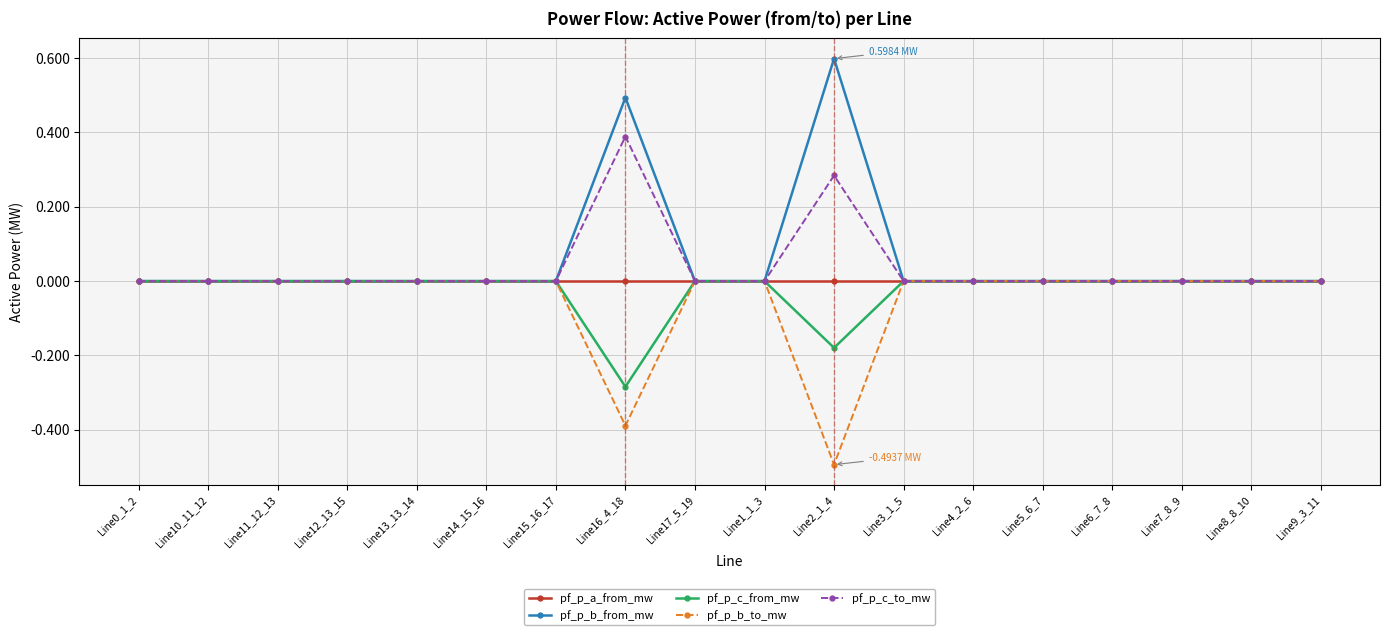

Is the value of pf_p_b_from_mw at Line4_2_6 greater than the value of pf_p_b_to_mw at Line2_1_4?

Yes